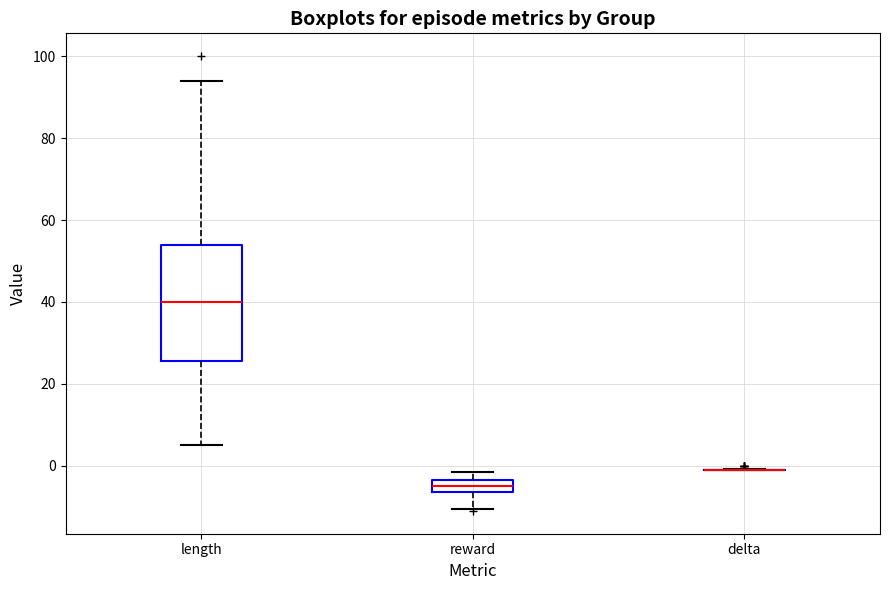

Comparing the boxes themselves (not the whiskers), which one is the tallest?

length